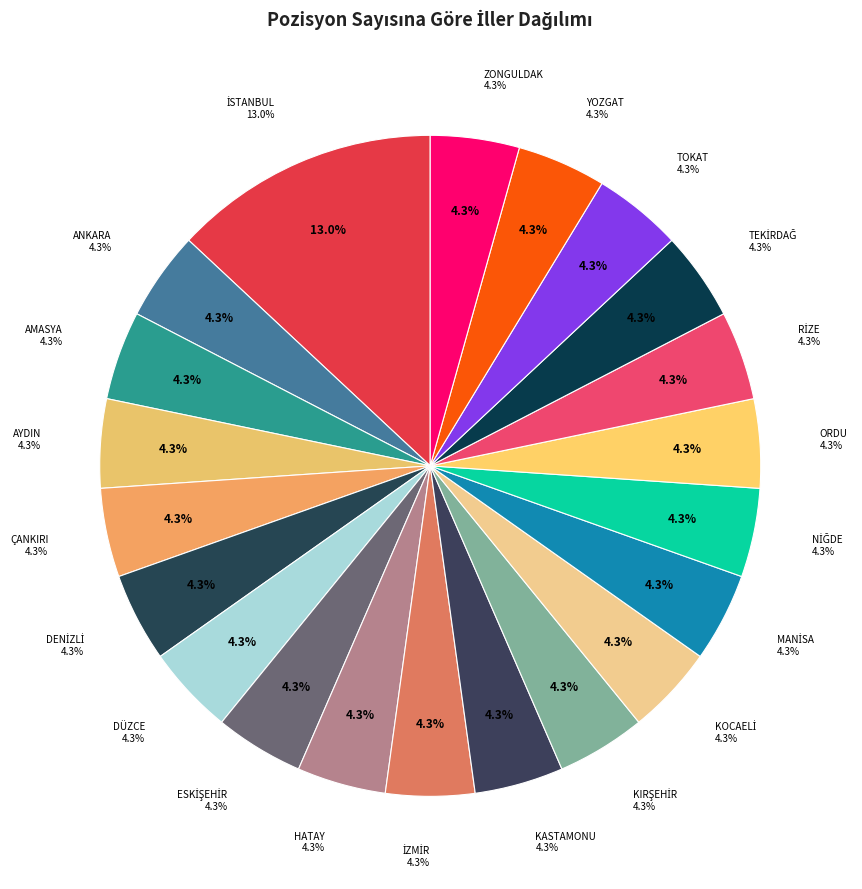

Between RİZE and HATAY, which is larger?

RİZE